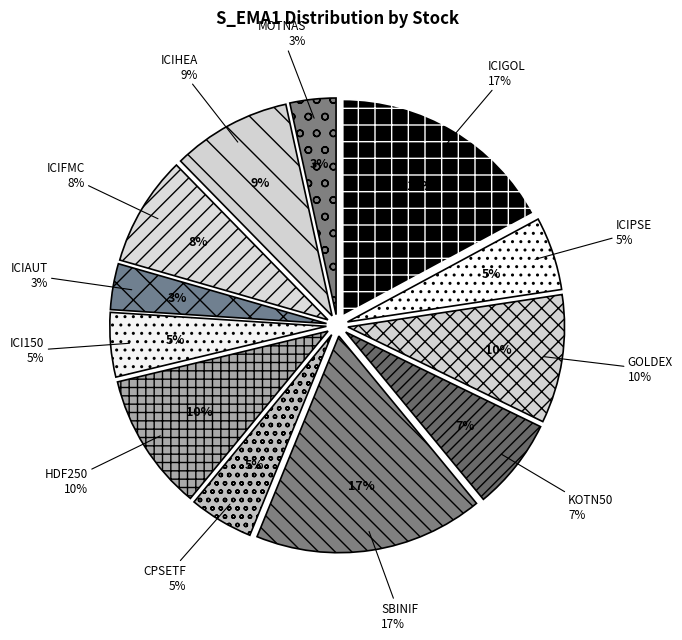

Which category has the smallest portion of the pie?

ICIAUT